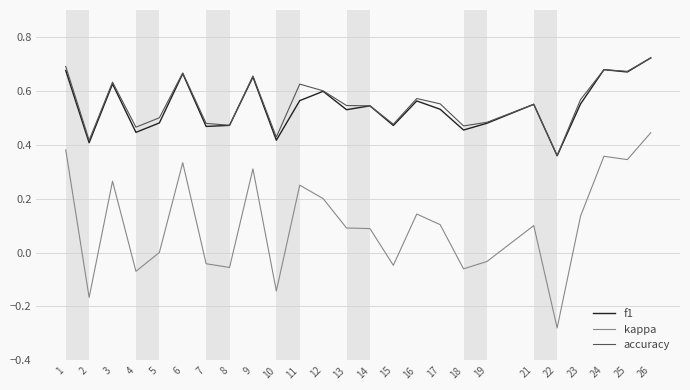

Which label corresponds to the largest value in the chart?

26